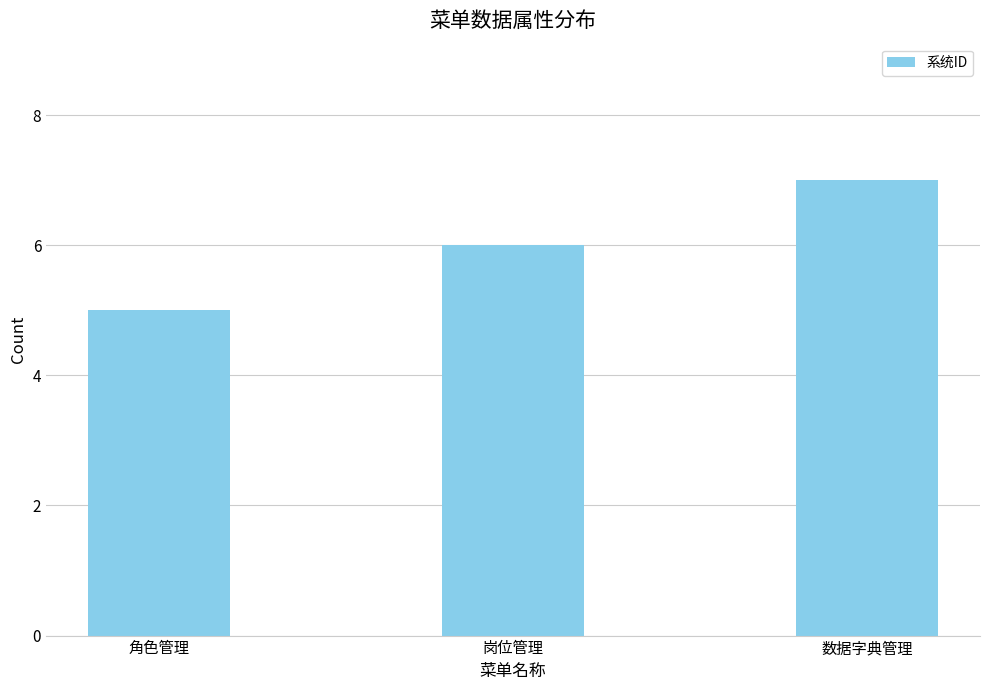

The chart shows a value of 5 at 数据字典管理. True or false?

False